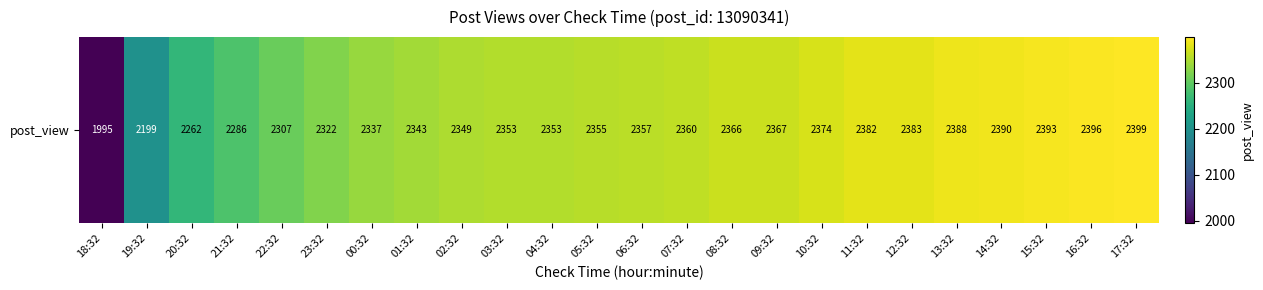

What is the smallest value displayed?

1995